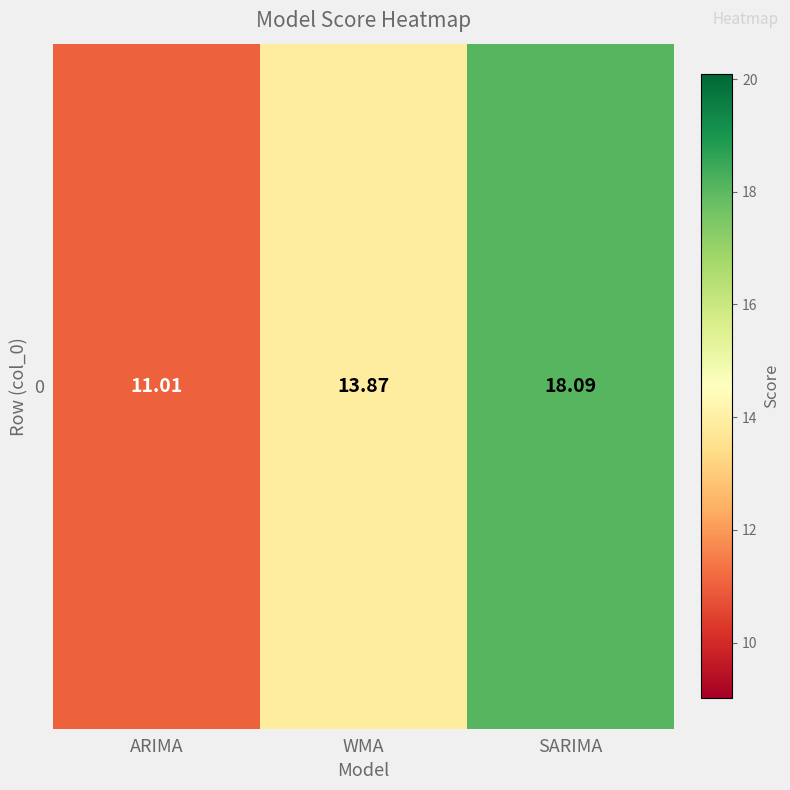

True or false: the data shows 13.9 at WMA.

True